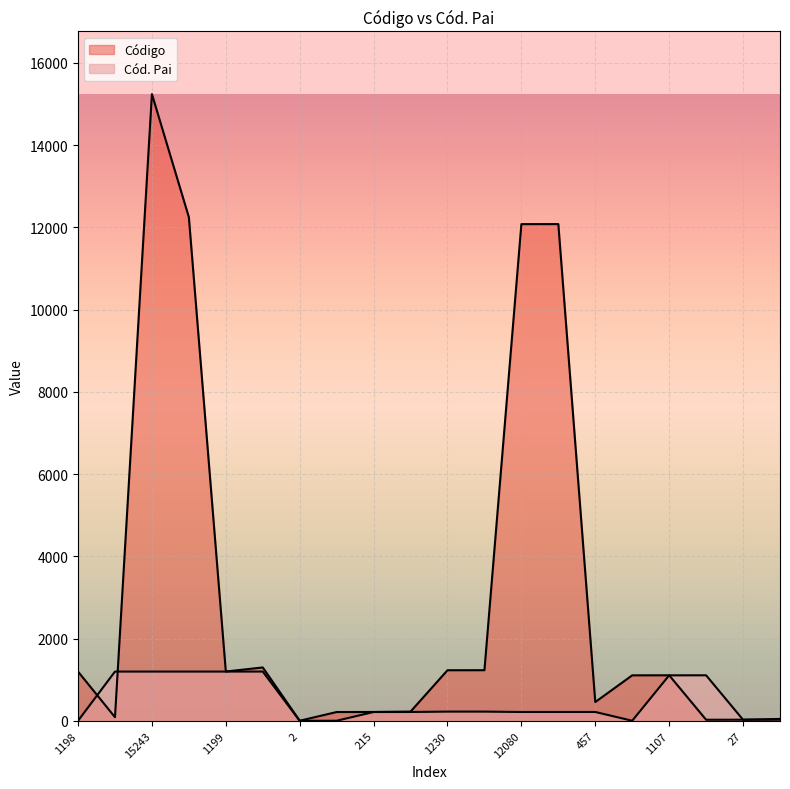

What is the sum of the Cód. Pai values at 1230 and 46?

251